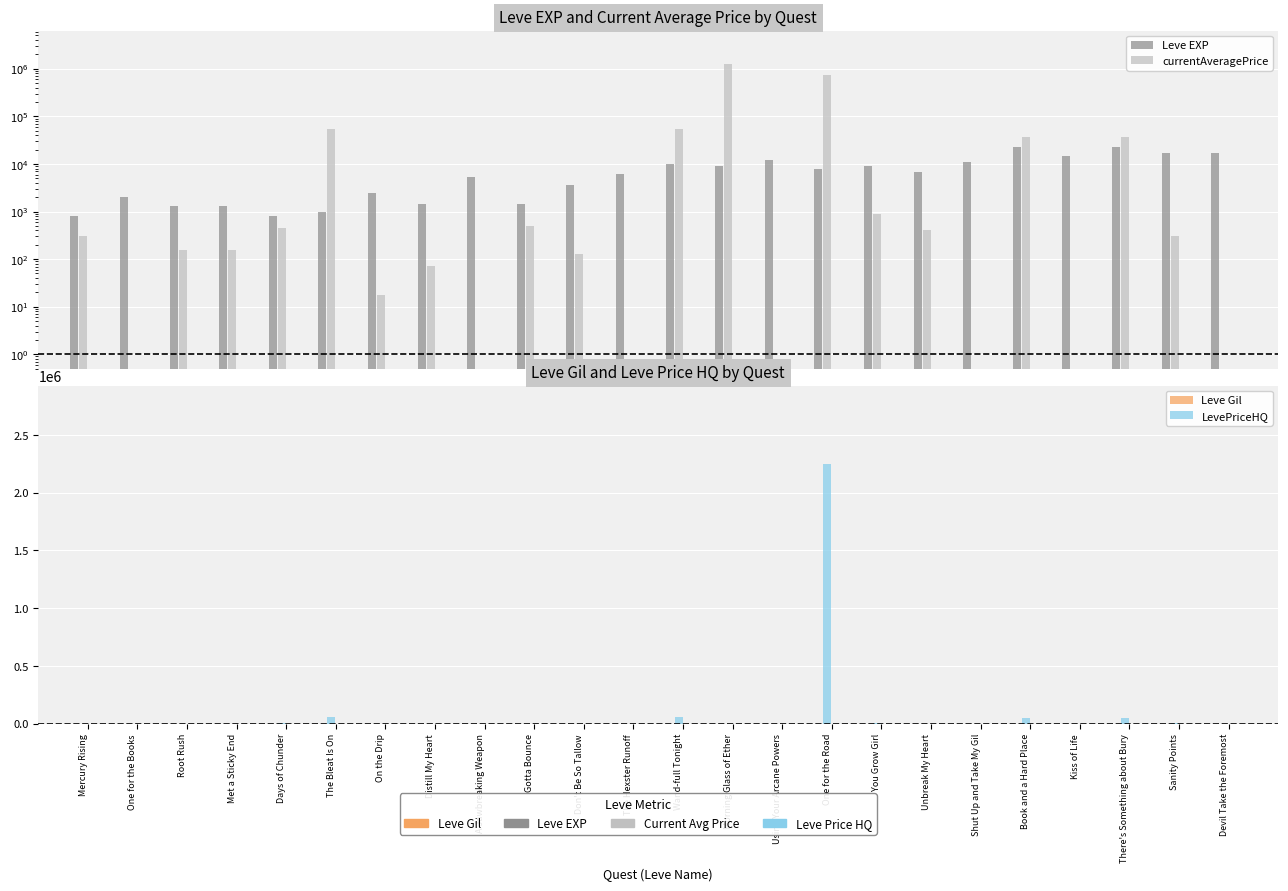

Between Mercury Rising and Book and a Hard Place, which series saw the biggest shift?

LevePriceHQ